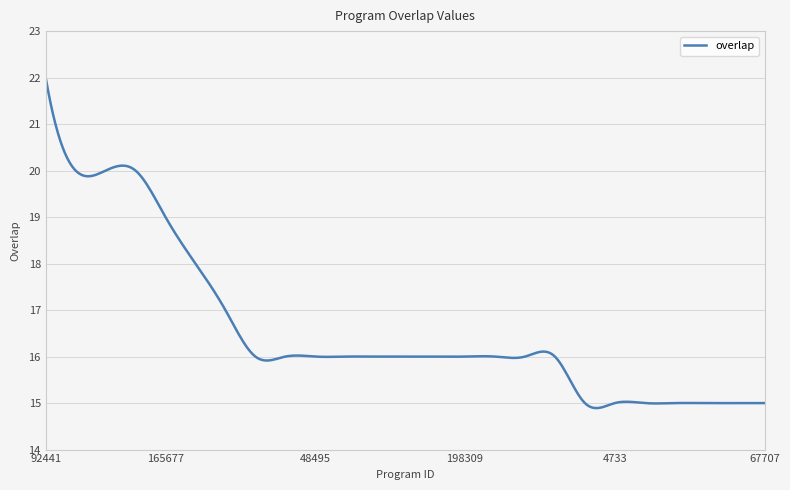

What is the maximum value shown in the chart?

22.0